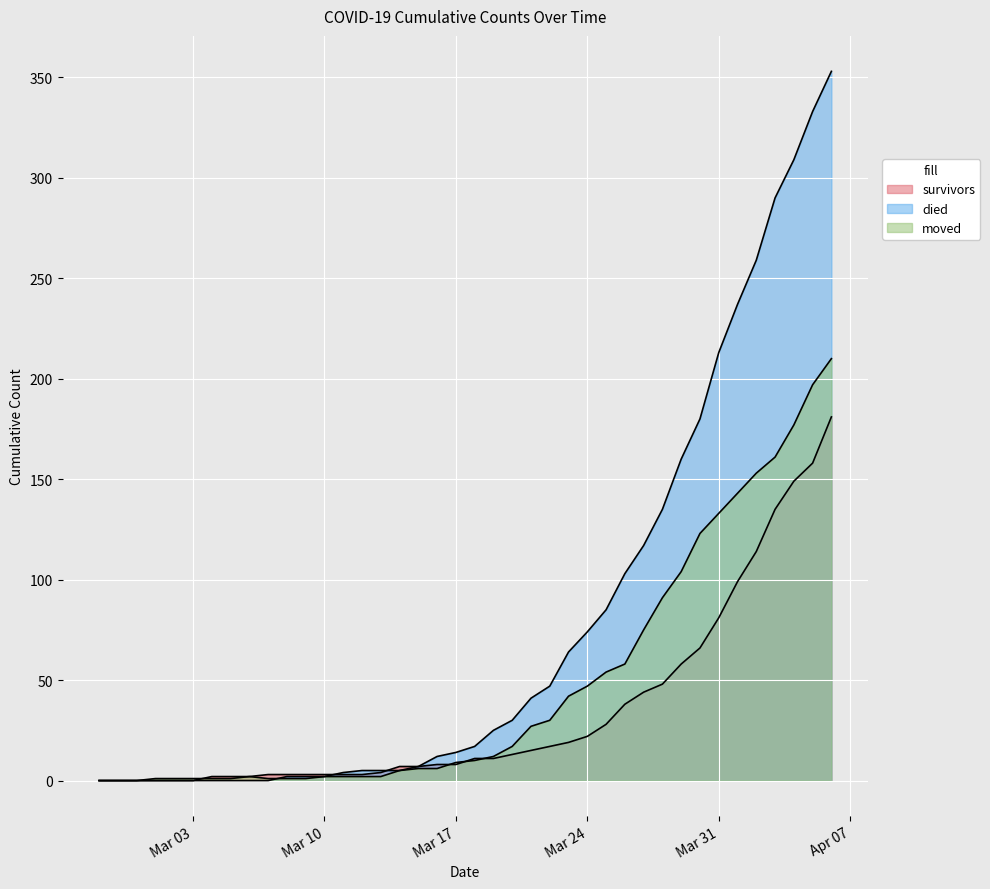

Reading left to right, transcribe all the data shown in this chart.

survivors: 0	0	0	0	0	0	2	2	2	3	3	3	3	3	3	4	7	7	8	8	11	11	13	15	17	19	22	28	38	44	48	58	66	81	99	114	135	149	158	181
died: 0	0	0	0	0	0	0	0	0	0	2	2	2	4	5	5	5	7	12	14	17	25	30	41	47	64	74	85	103	117	135	160	180	213	237	259	290	309	333	353
moved: 0	0	0	1	1	1	1	1	2	1	1	1	2	2	2	2	5	6	6	9	10	12	17	27	30	42	47	54	58	75	91	104	123	133	143	153	161	177	197	210